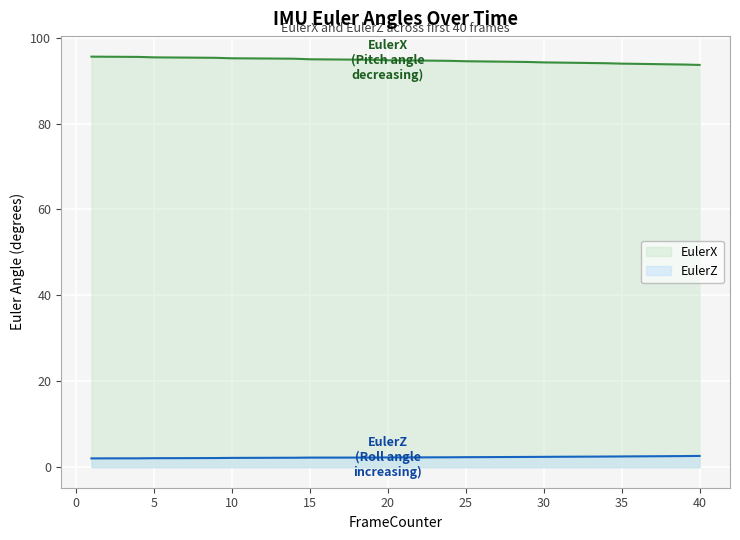

True or false: EulerX and EulerZ cross at least once.

False